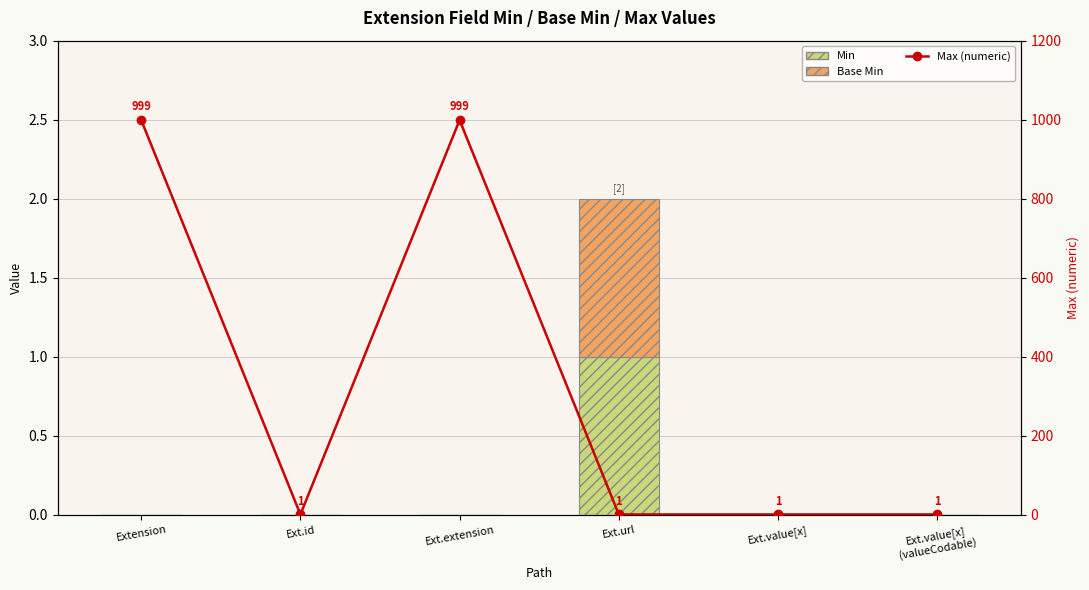

The value of Max (numeric) at Ext.extension is 999. True or false?

True